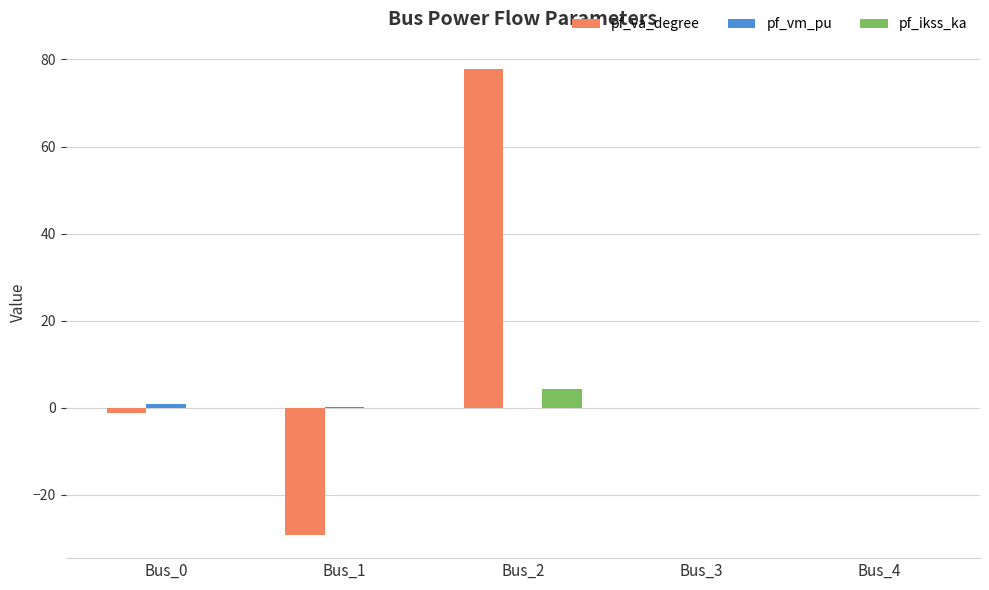

What is the highest value of the pf_ikss_ka series?

4.3